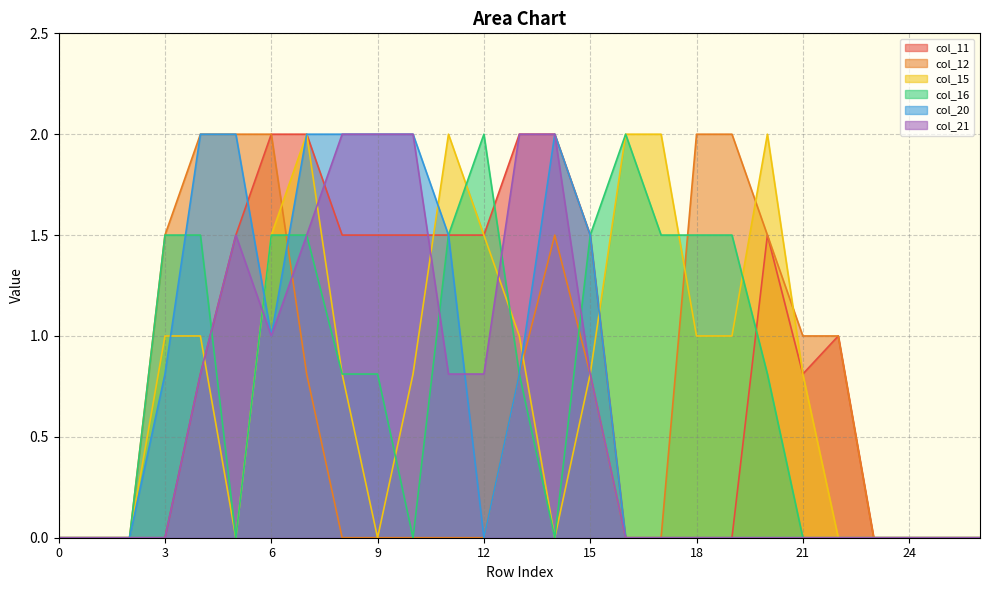

What is the difference between the col_21 values at 25 and 9?

2.0